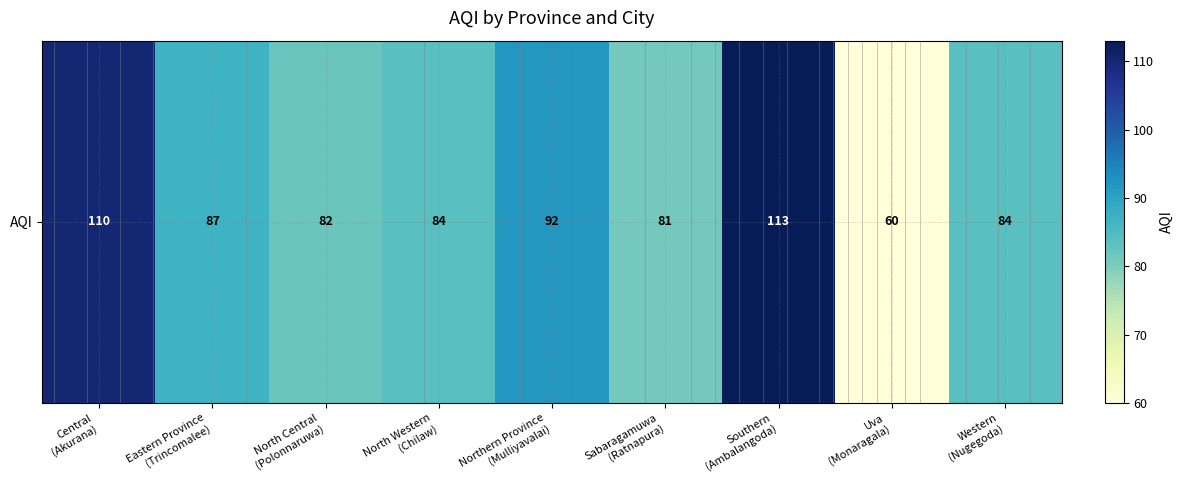

What is the sum of all values?

793